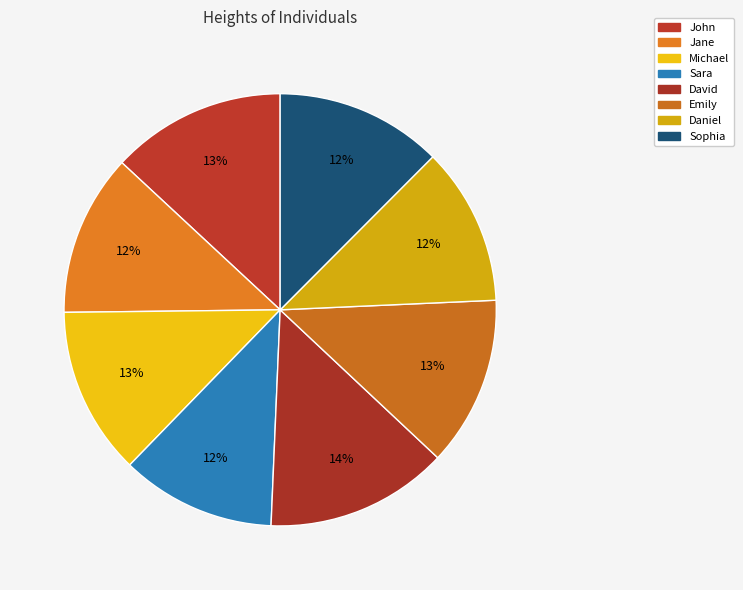

What is the largest slice in the pie chart?

David